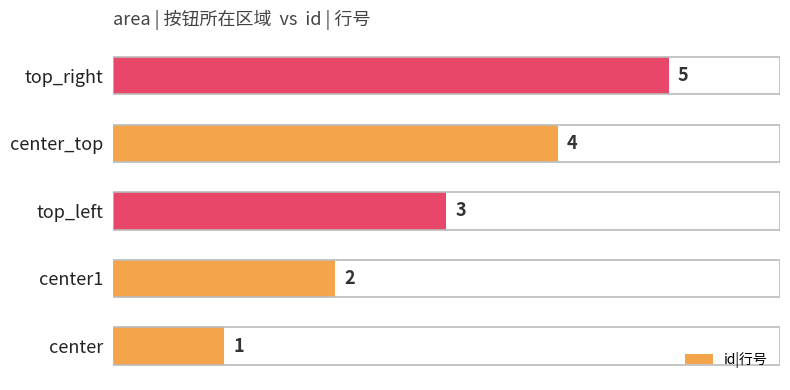

List the labels in order of value, largest first.

top_right, center_top, top_left, center1, center